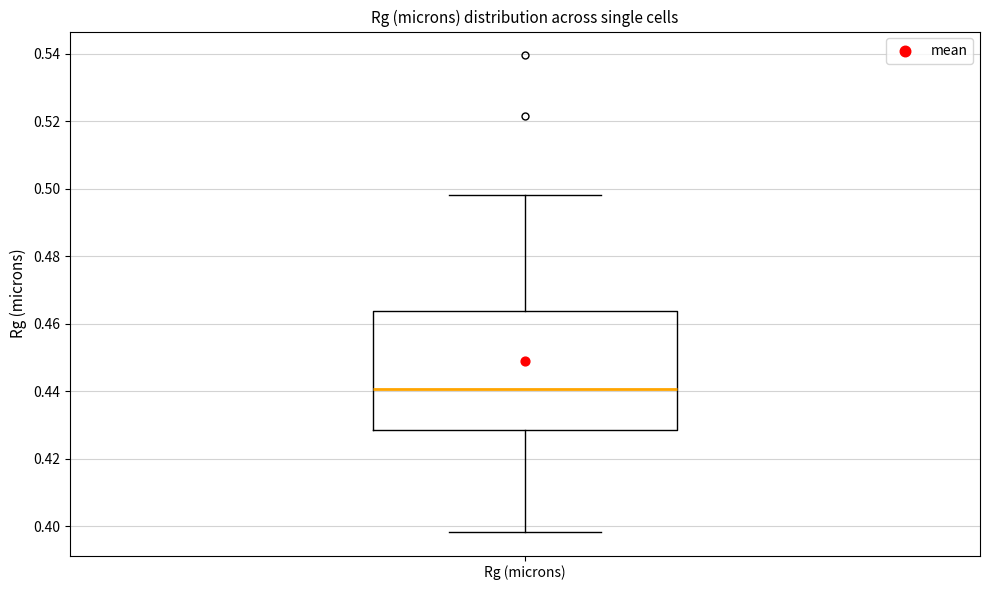

Where does the lower whisker of the box for Rg (microns) end on the y-axis? The values are not printed on the chart, so give them approximately, as read against the axis.

0.398